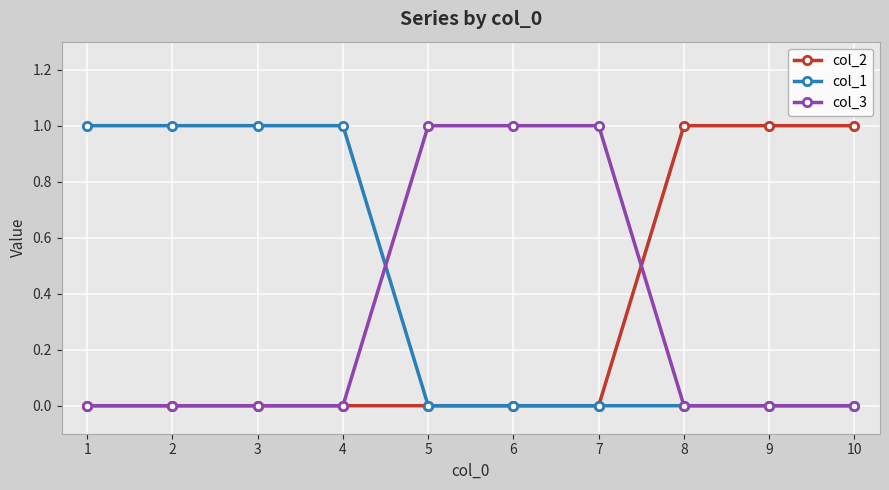

The col_1 series shows 1 at 3. True or false?

True